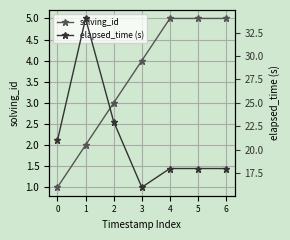

Which series has the largest total across all categories?

elapsed_time (s)